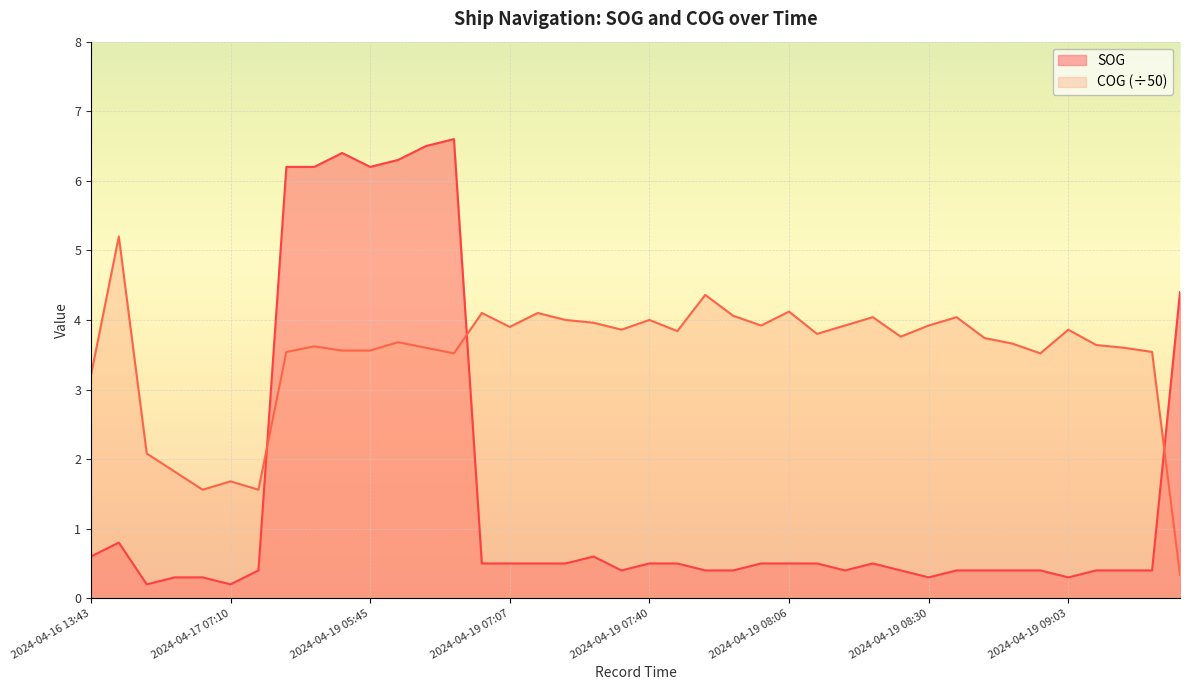

At which category does the chart reach its peak across all series?

2024-04-19 06:13